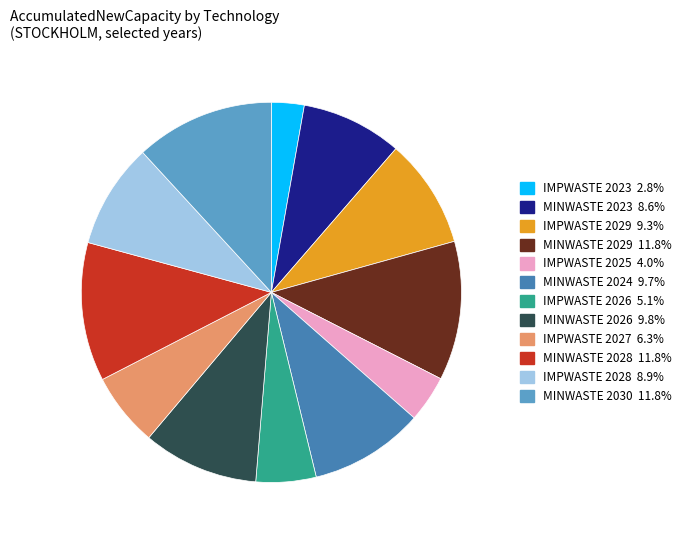

True or false: MINWASTE 2024 accounts for 4% of the total.

False